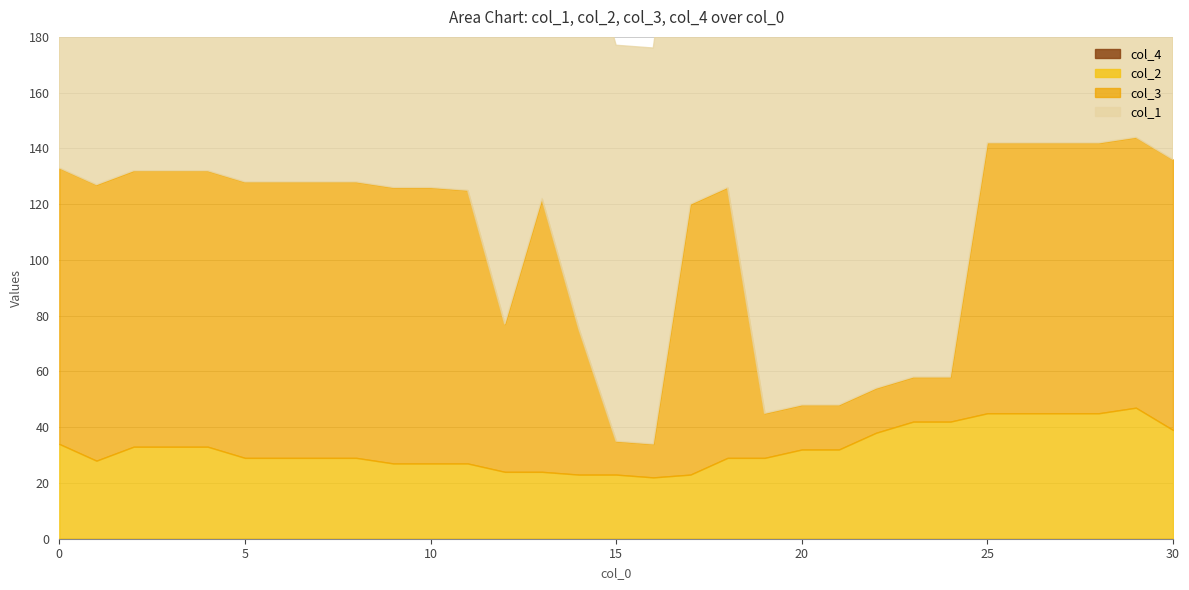

What are all the series names shown in the legend?

col_2, col_1, col_3, col_4